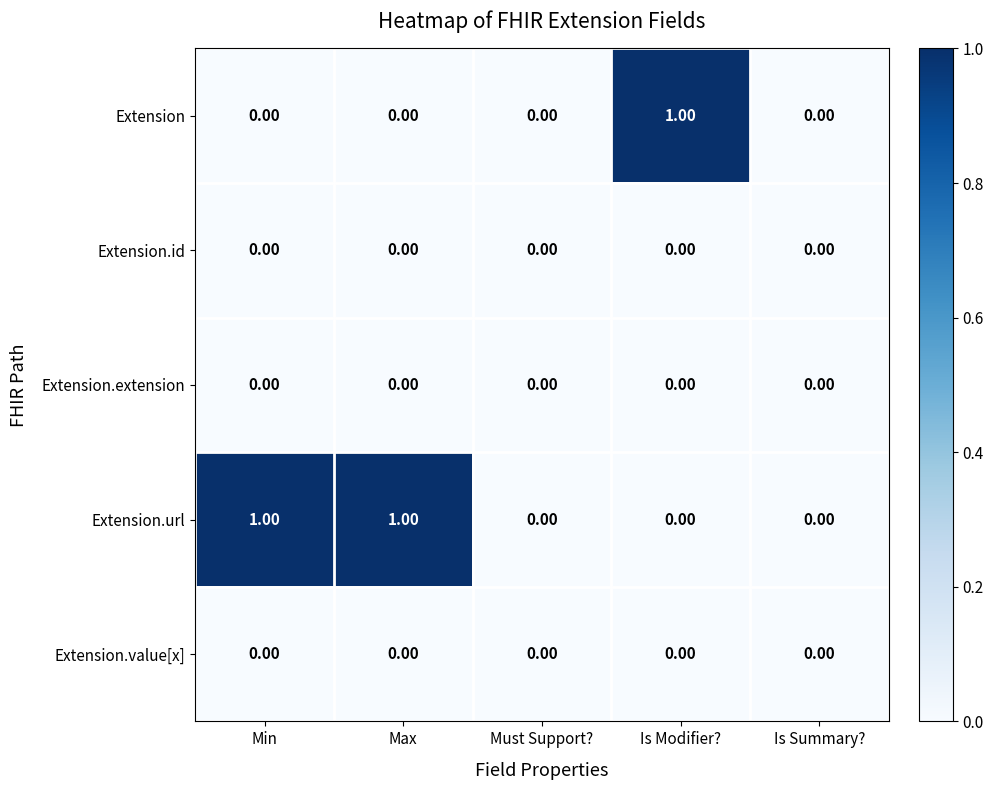

Which series changed the most between Max and Is Summary??

Extension.url